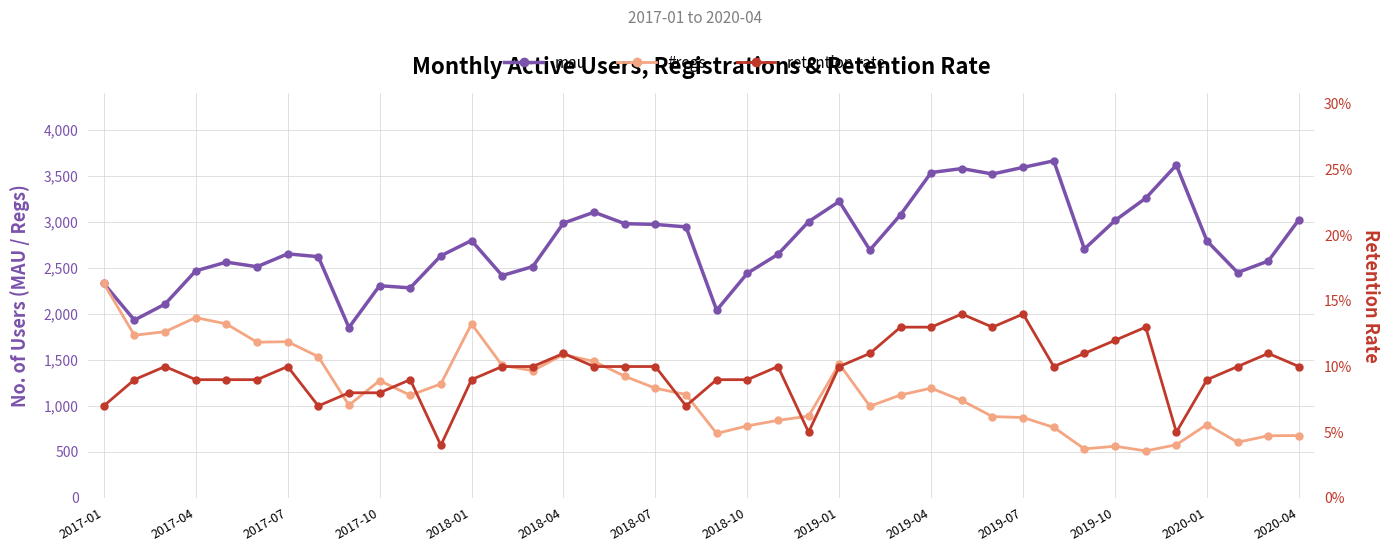

Which series has the widest spread of values?

#regs